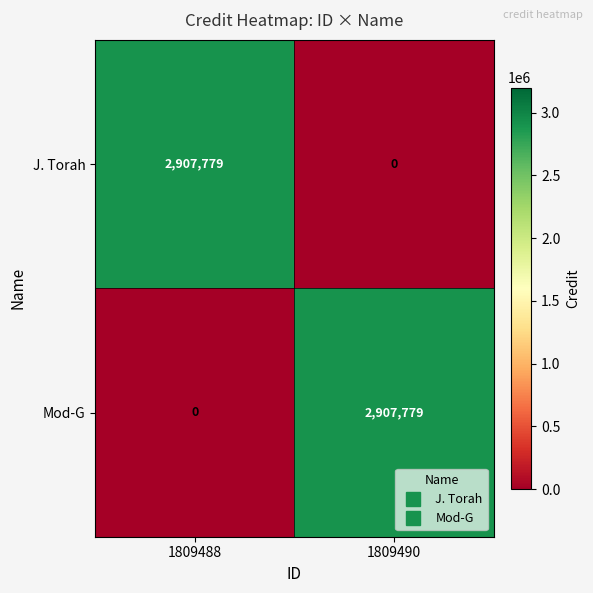

Count the number of categories in the chart.

2